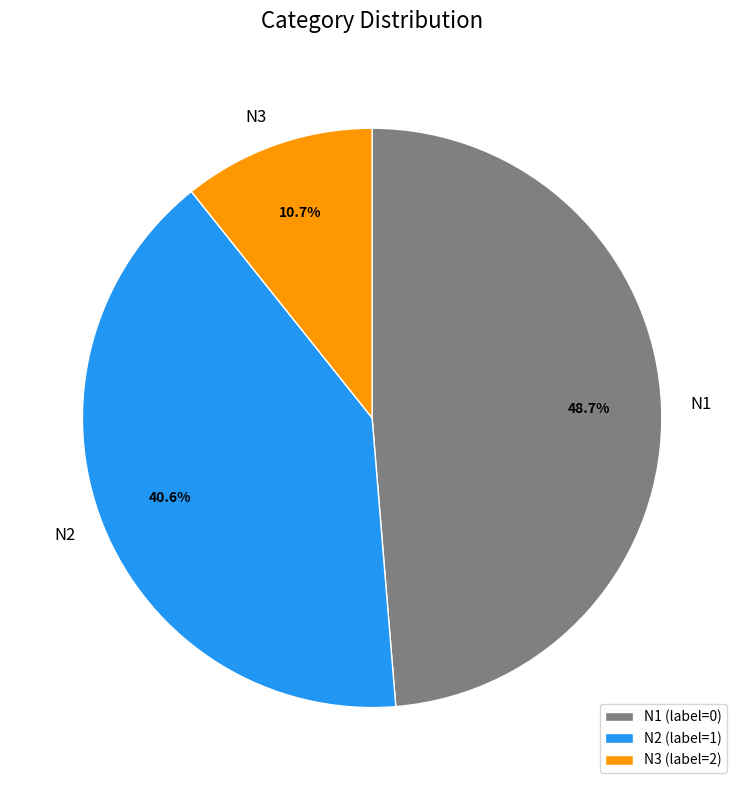

Combined, do N2 and N3 account for over 50%?

Yes